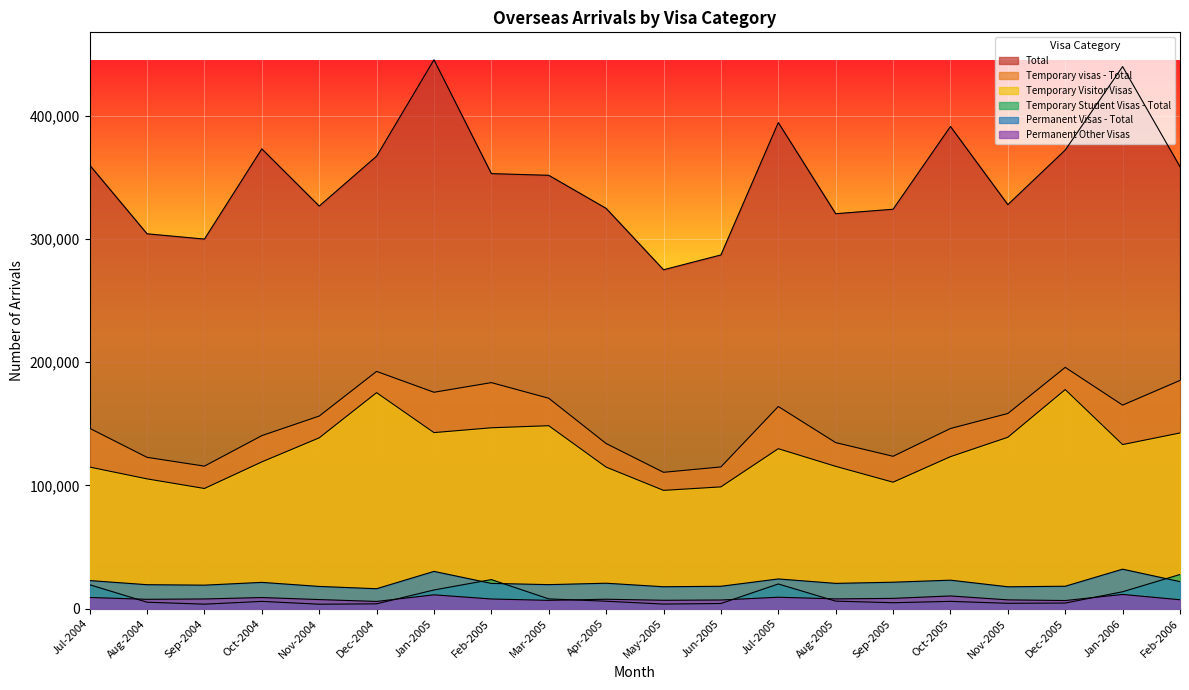

True or false: Temporary Student Visas - Total and Temporary visas - Total intersect in this chart.

False